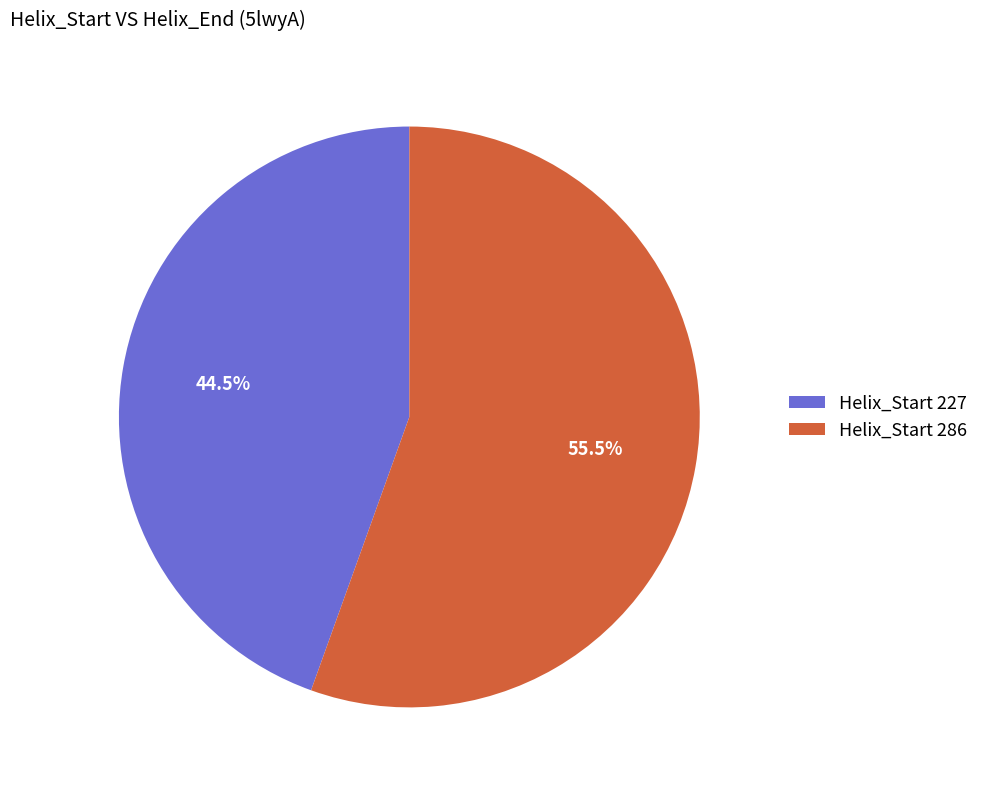

Which slice is the smallest?

Helix_Start 227